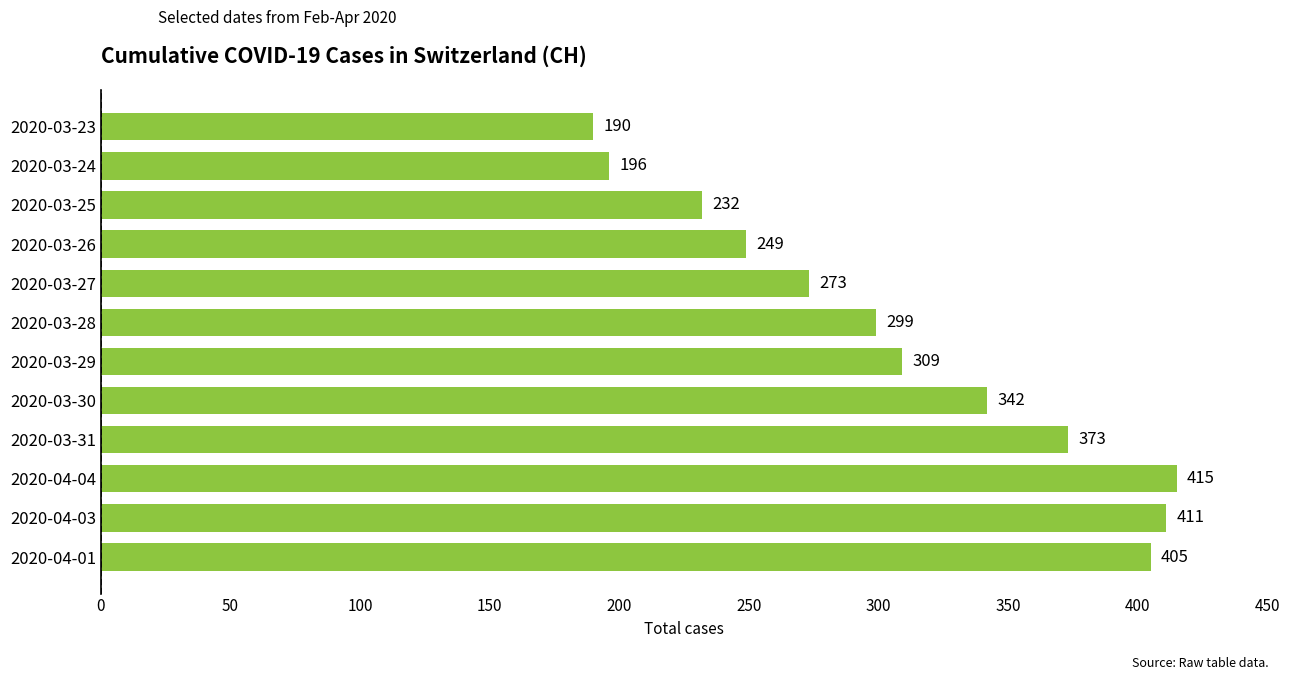

Reading bottom to top, transcribe all the data shown in this chart.

405	411	415	373	342	309	299	273	249	232	196	190